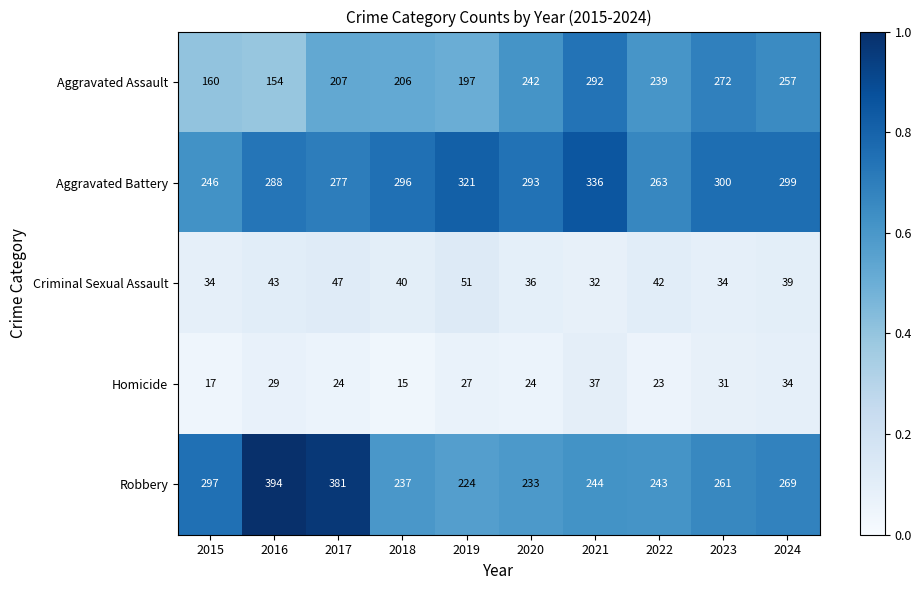

The value of Criminal Sexual Assault at 2018 is 13. True or false?

False